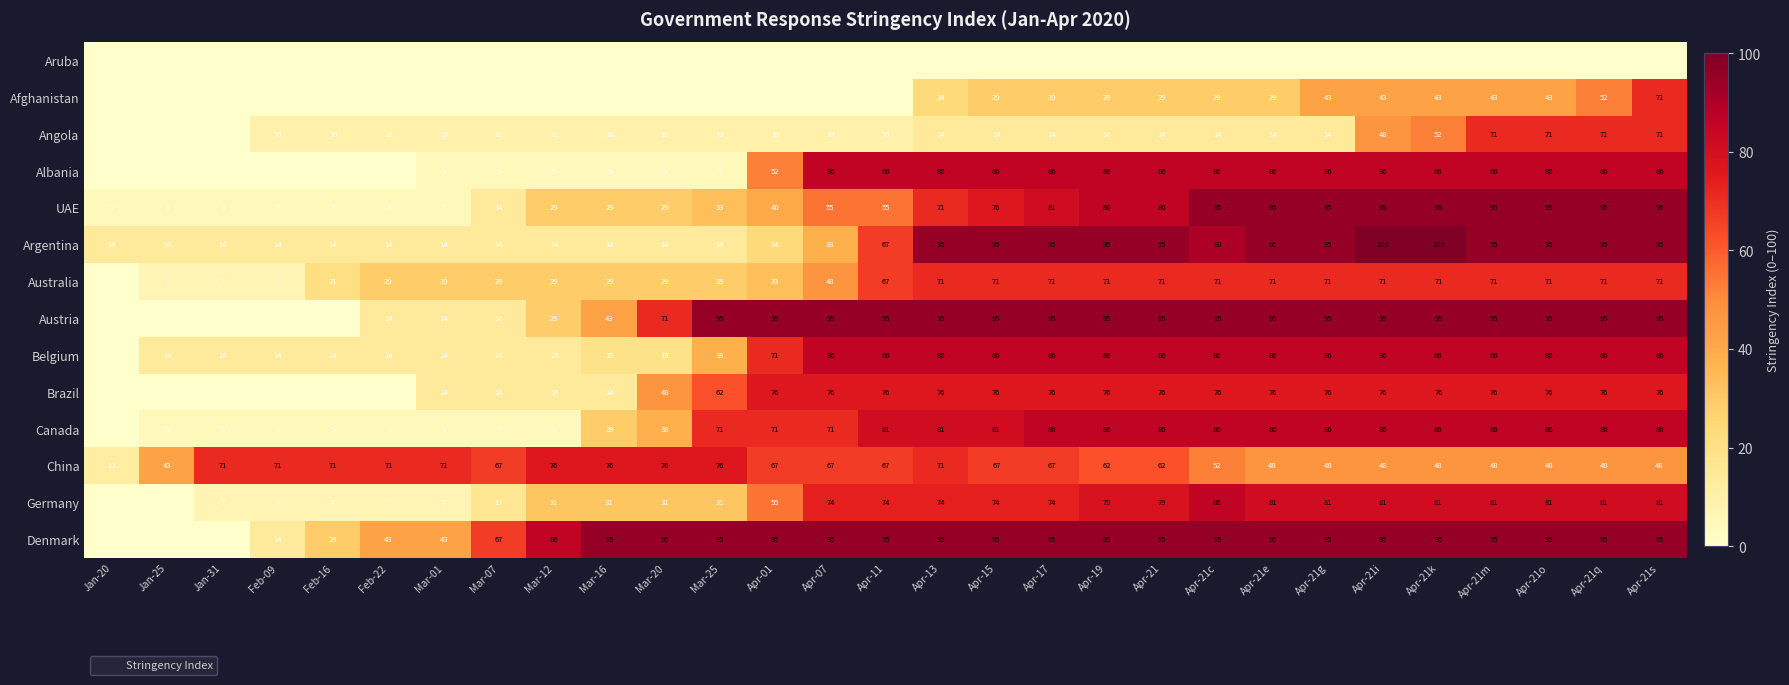

Where does the Canada series first go above 80?

Apr-11